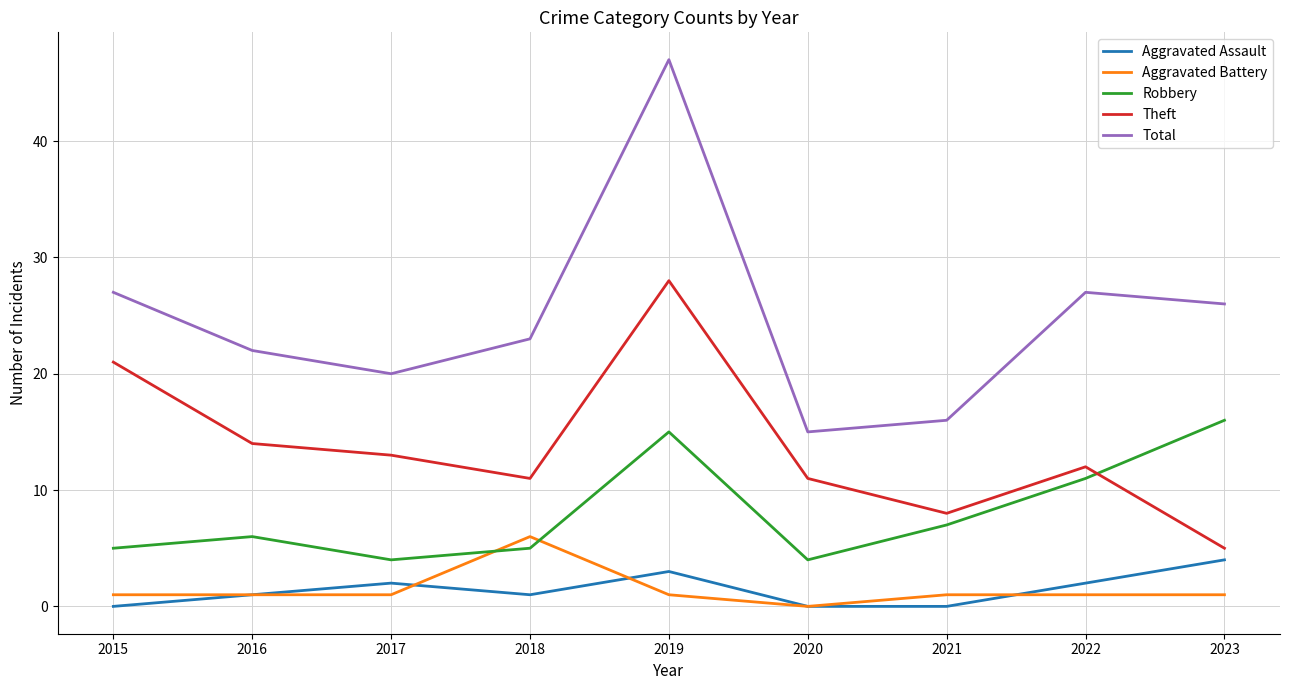

What is the difference between the highest and lowest values at 2022?

26